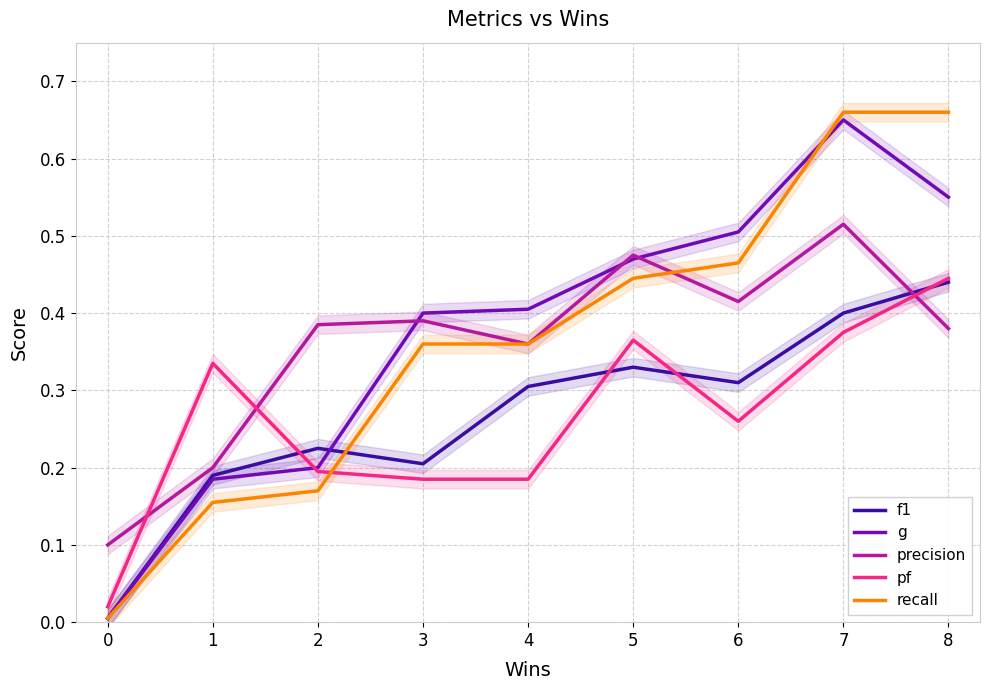

List the series in order of their peak value, highest first.

recall, g, precision, pf, f1